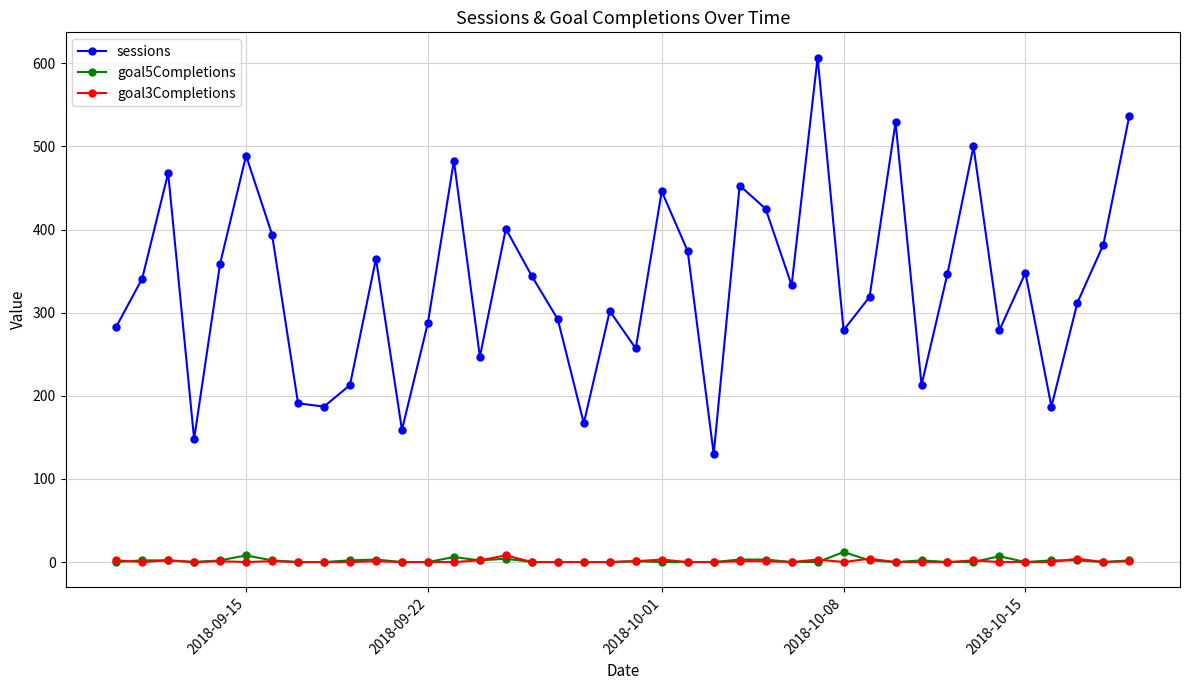

How many data points does each series have?

40